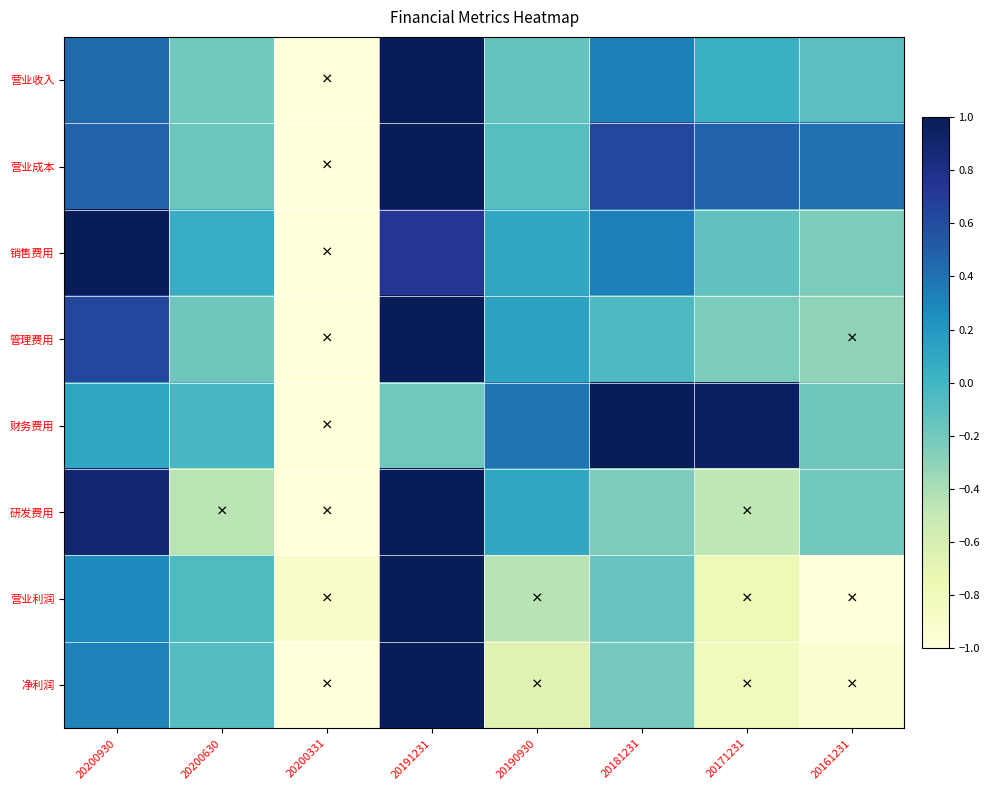

How many distinct data groups are displayed?

8